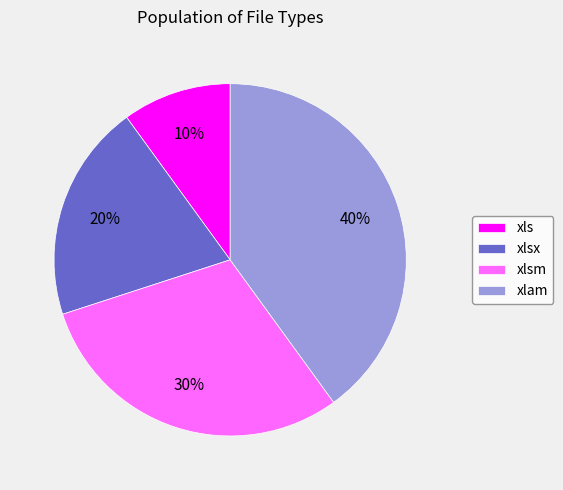

Is it true that xls is 10% of the pie?

True